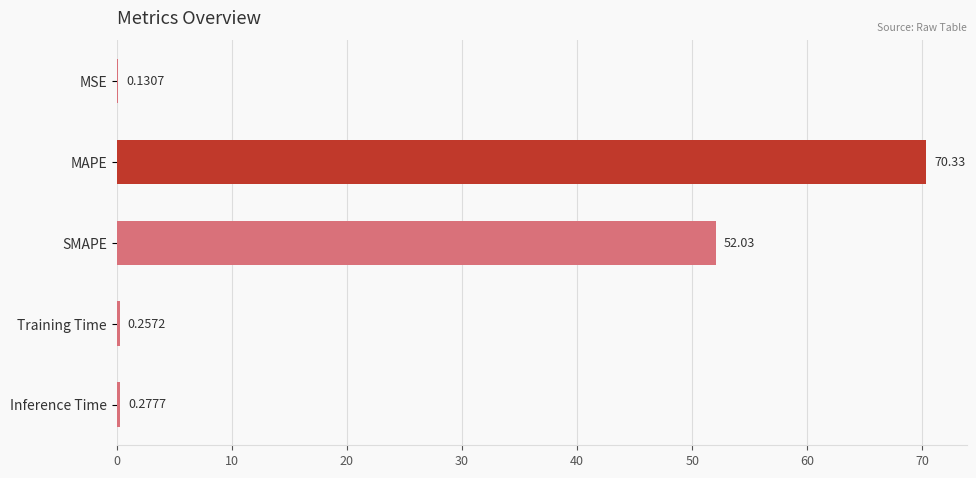

What is the change in value from MAPE to Inference Time?

-70.1